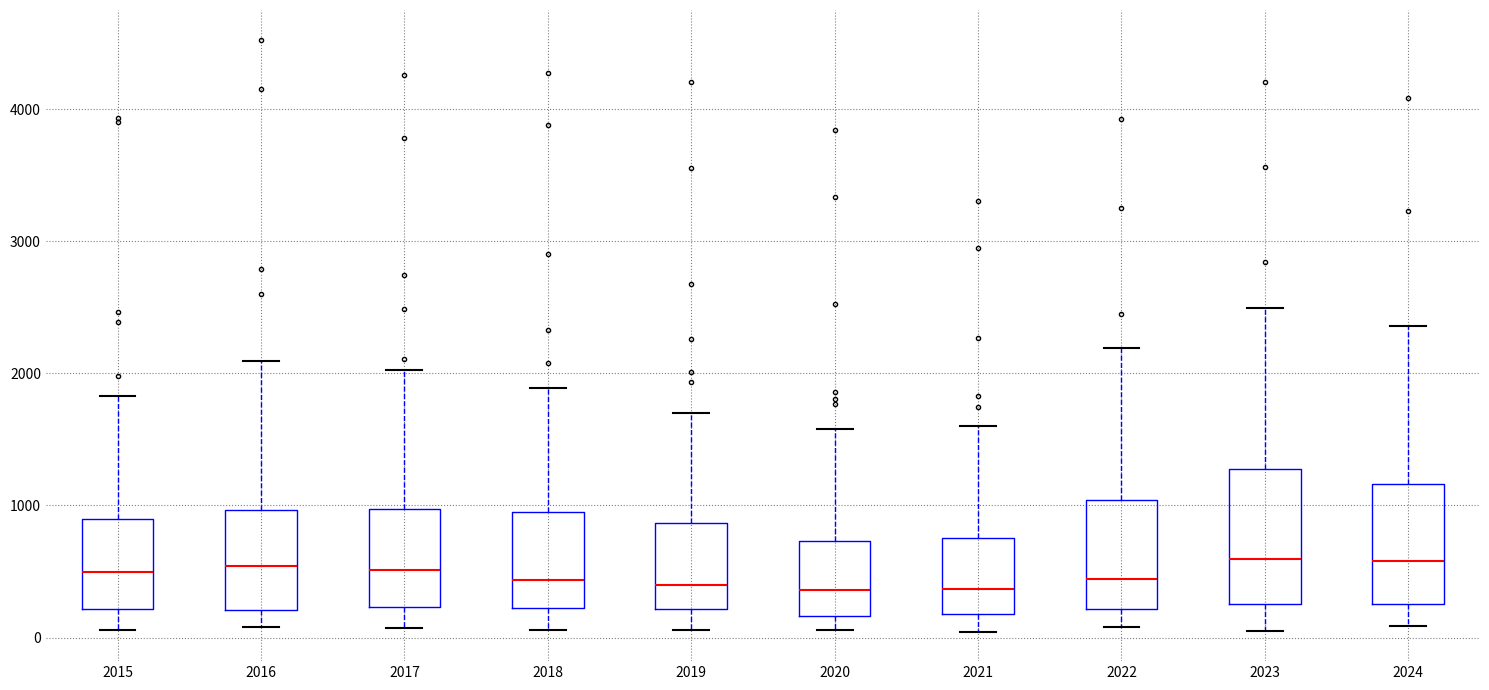

Which box is the tallest, from its lower edge to its upper edge?

2023